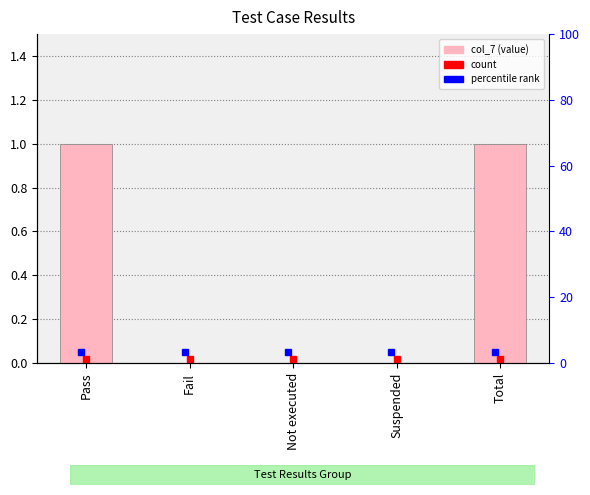

List the labels in order of value, largest first.

Pass, Total, Fail, Not executed, Suspended